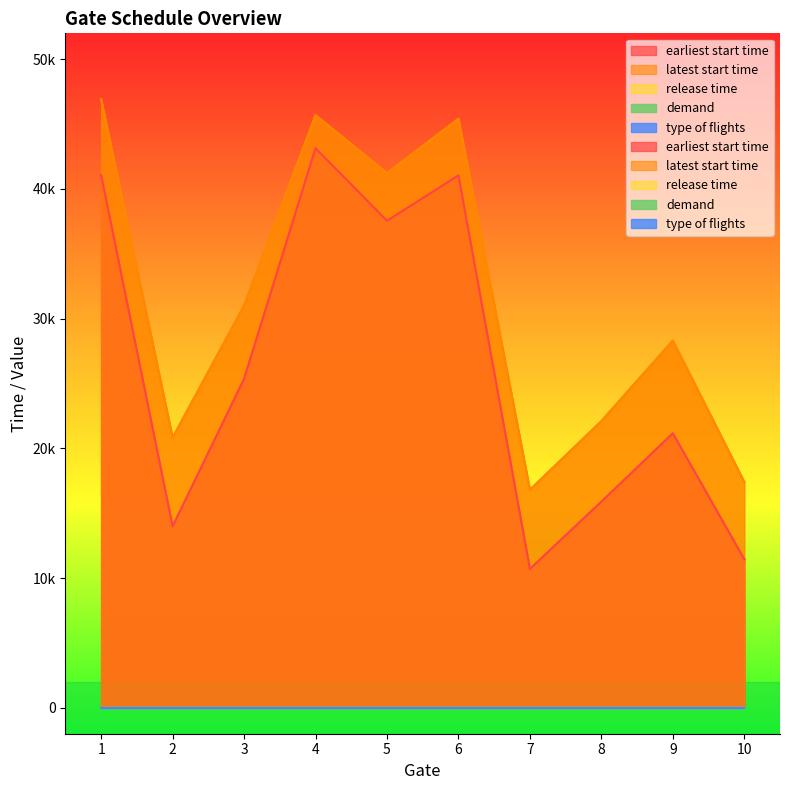

Where is the first local minimum for earliest start time?

2